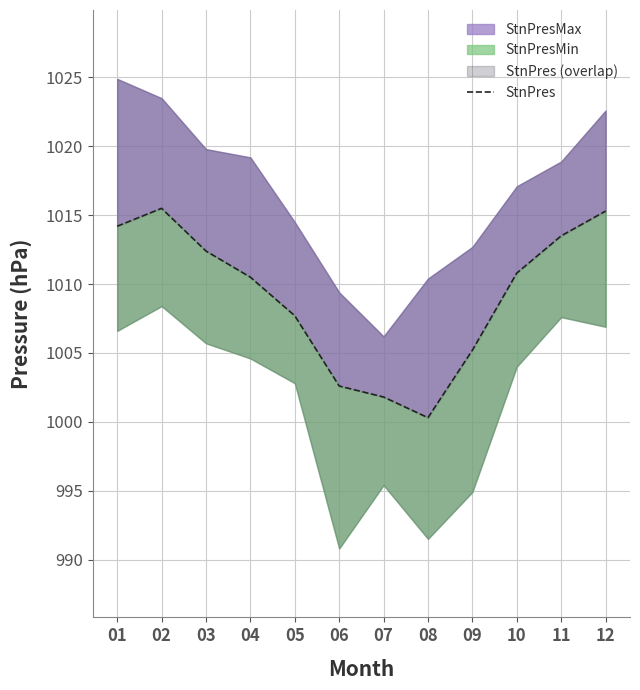

Between 01 and 06, which is larger?

01